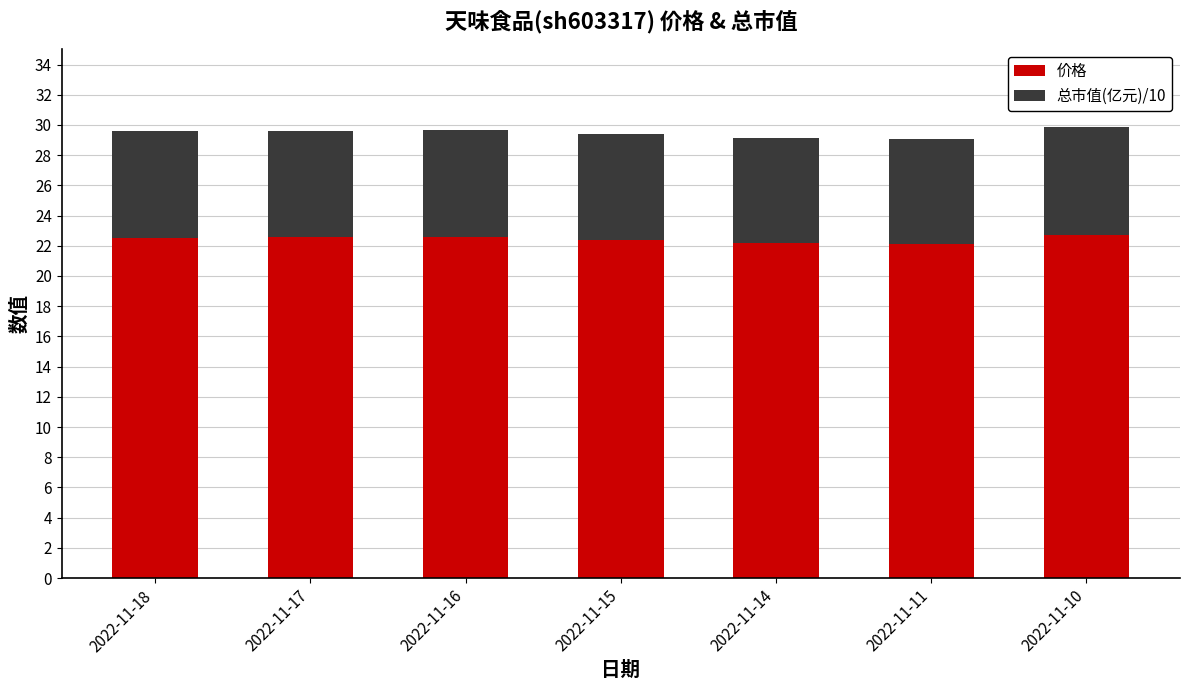

Which category has the highest value across all series?

2022-11-10